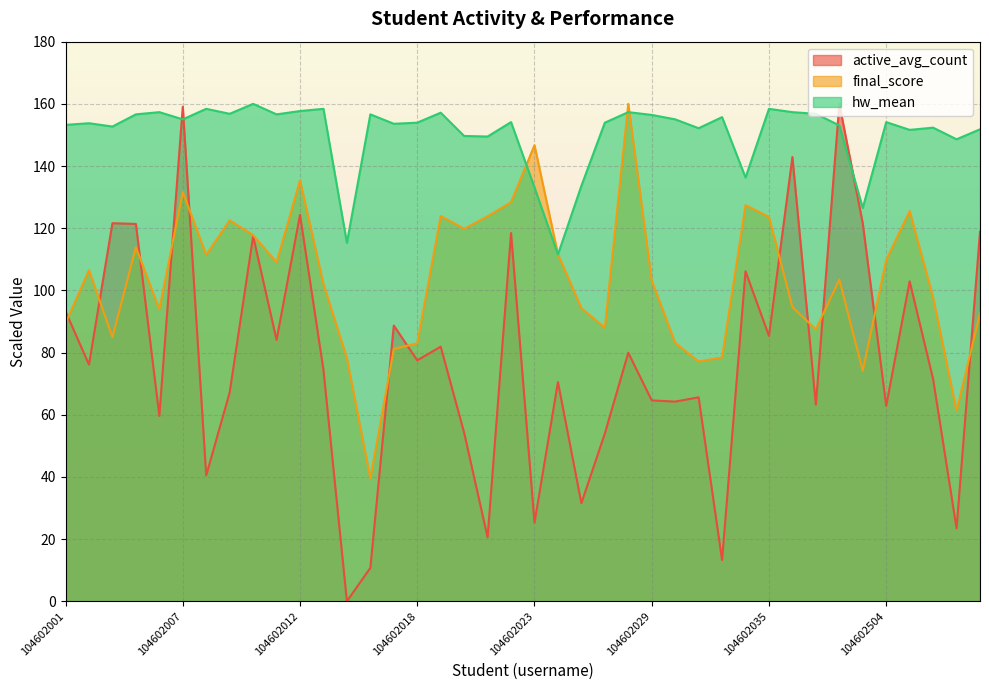

What is the sum of the active_avg_count values at 104602022 and 104602016?

129.2